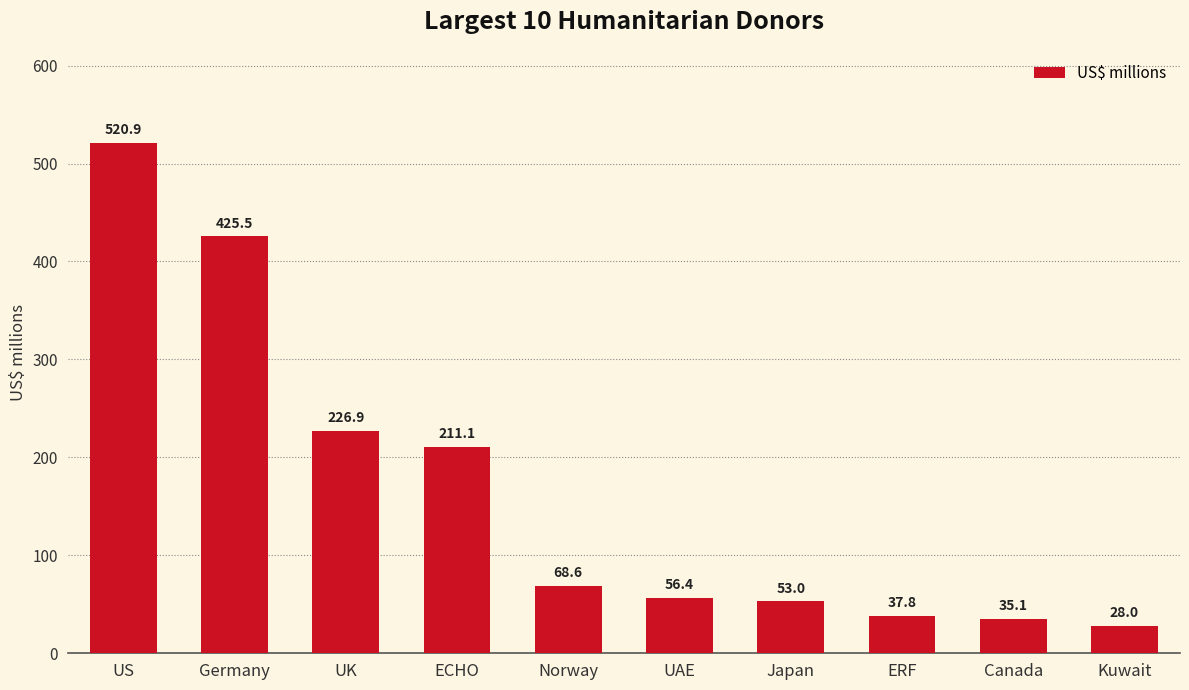

Reading left to right, list all the values displayed in this chart.

520.9	425.5	226.9	211.1	68.6	56.4	53.0	37.8	35.1	28.0